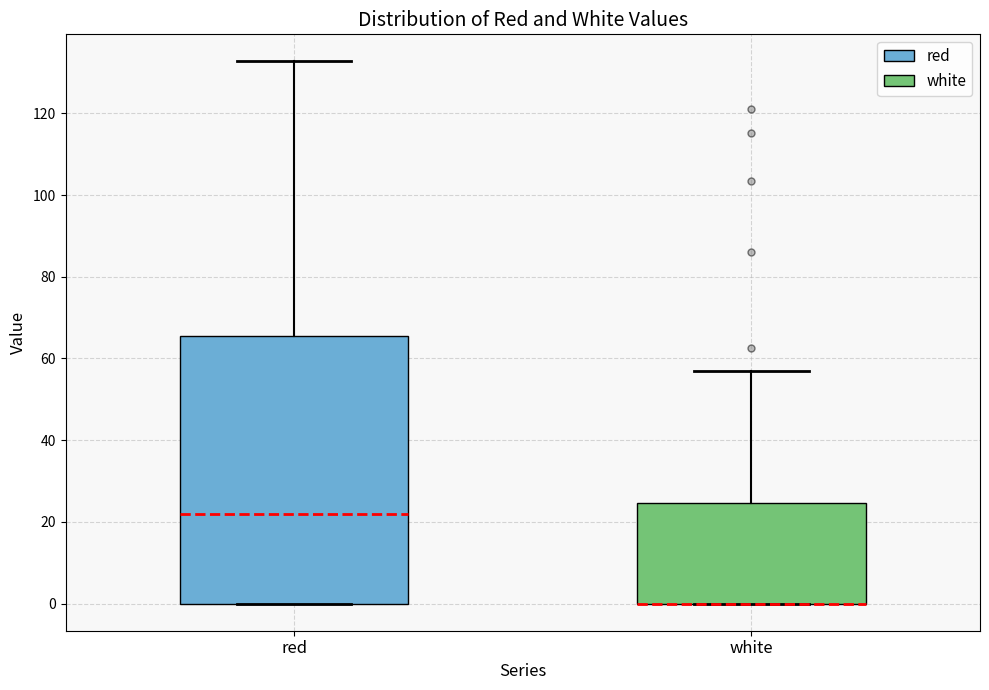

Reading left to right, transcribe this box plot: for each box, give where its median line is, the range the box spans, and where its two whiskers end, as read against the y-axis. The values are not printed on the chart, so give them approximately, as read against the axis.

red: median 22, box 0 to 66, whiskers 0 to 132
white: median 0 (drawn on the box's lower edge), box 0 to 24, whiskers 0 to 56